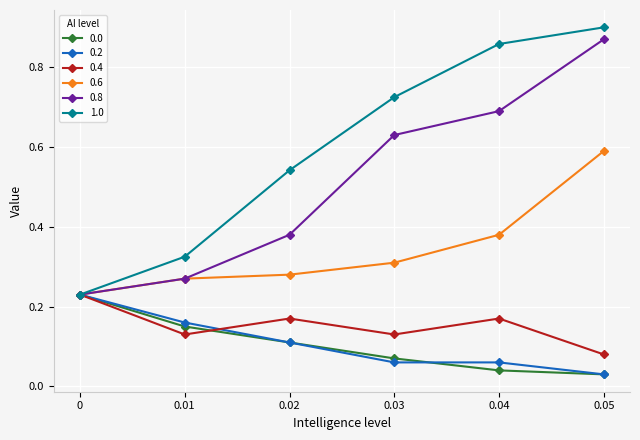

What is the sum of all 1.0 values?

3.6